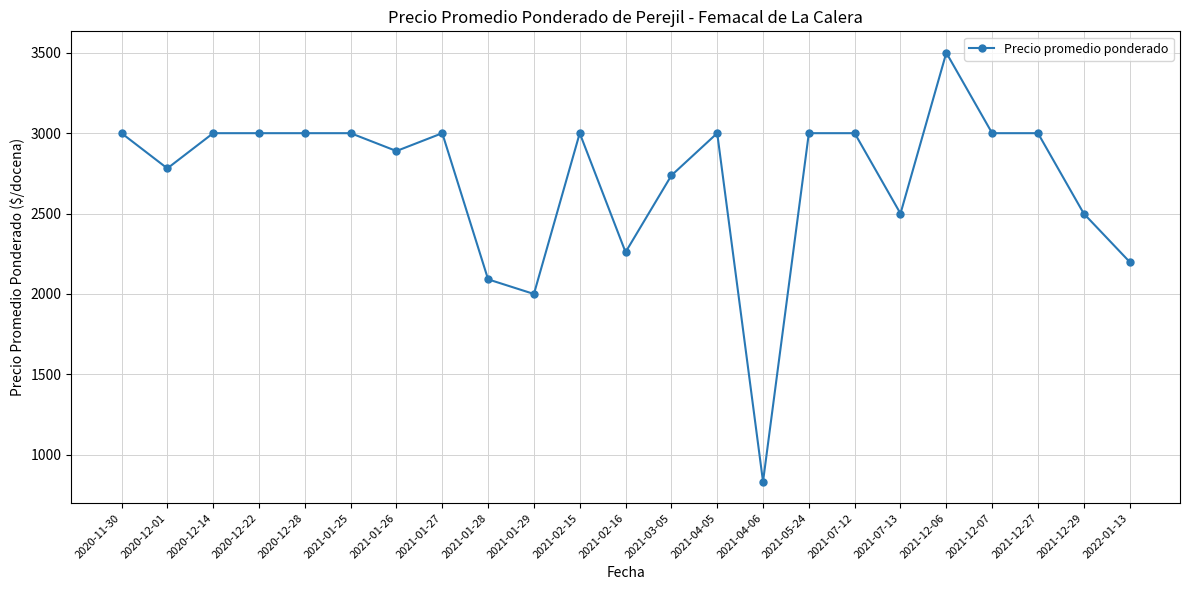

What is the maximum value shown in the chart?

3500